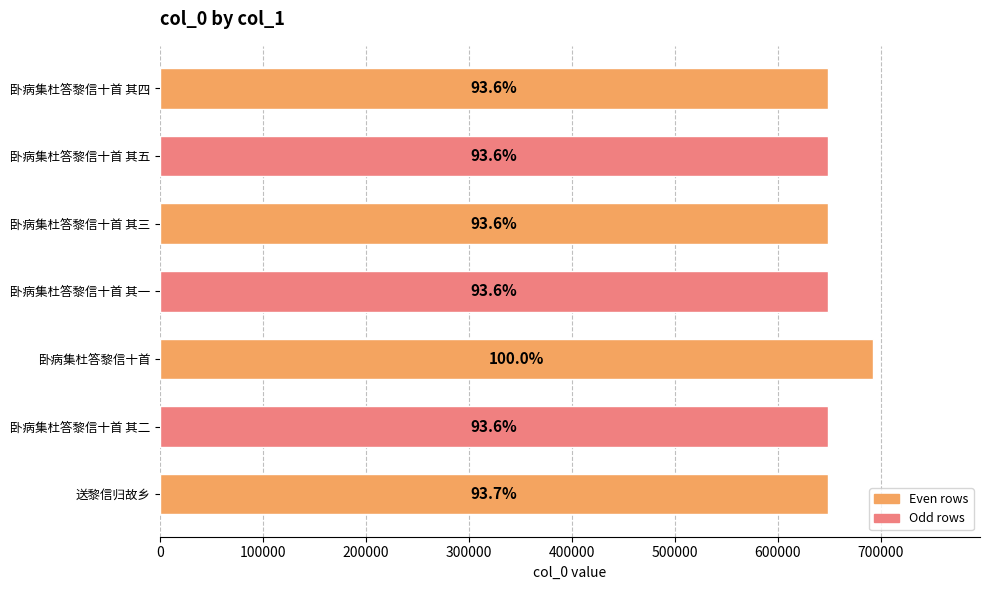

How many bars are there in total?

7